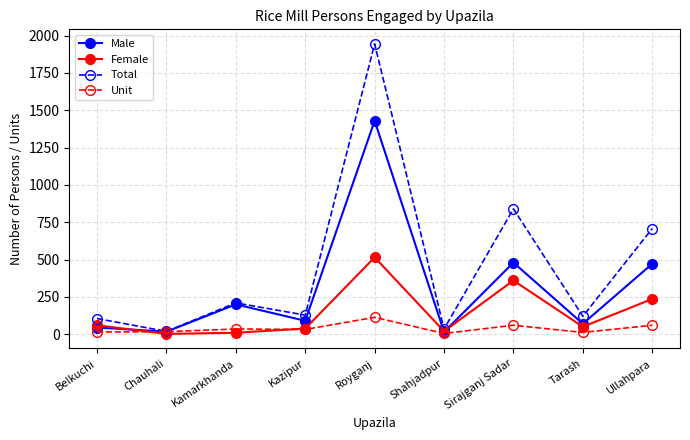

In Male, how many points are lower than both neighbors (excluding endpoints)?

4